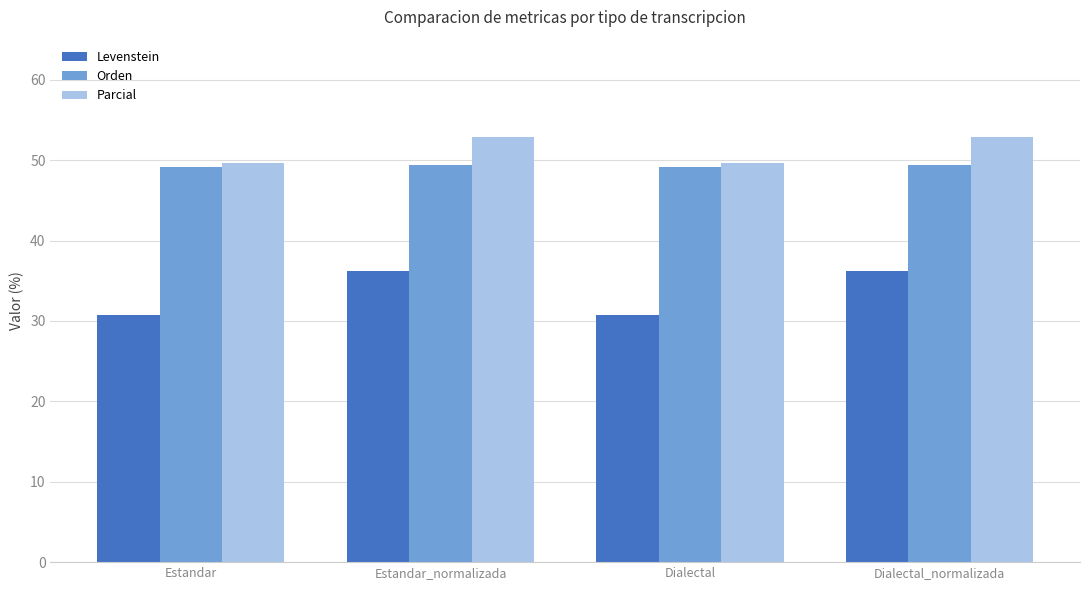

What is the highest value of the Parcial series?

52.9